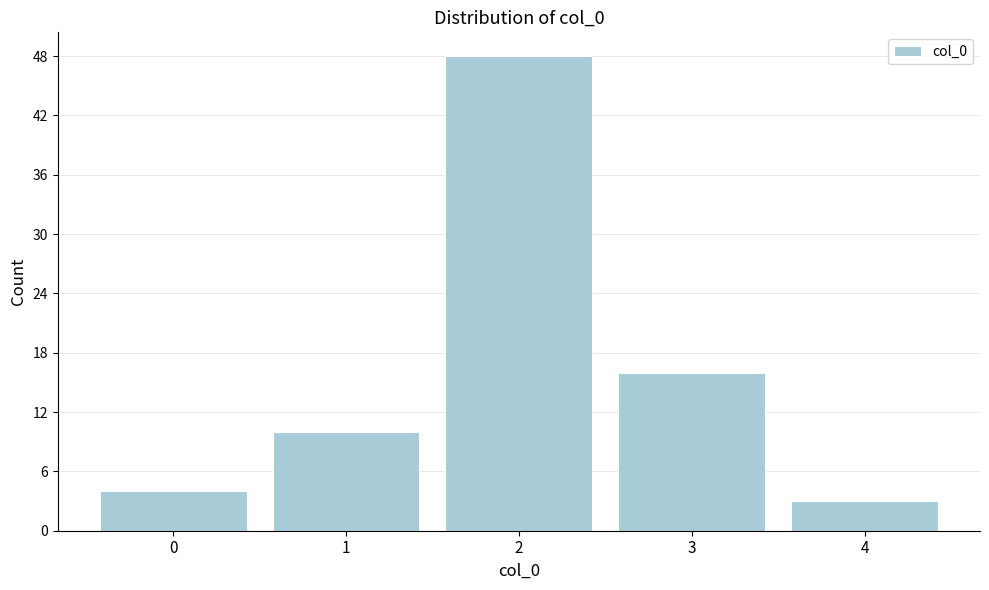

How tall is the bar that spans 0.5 to 1.5 on the x-axis? The values are not printed on the chart, so give them approximately, as read against the axis.

10